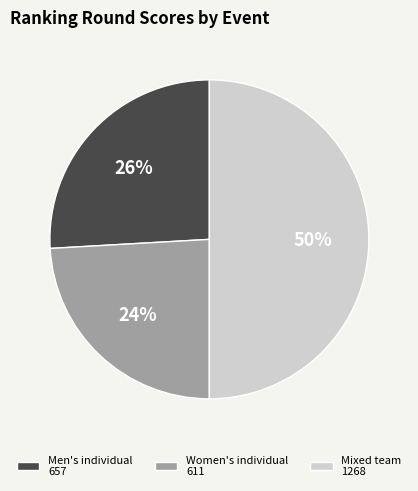

Combined, do Mixed team 1268 and Women's individual 611 account for over 50%?

Yes